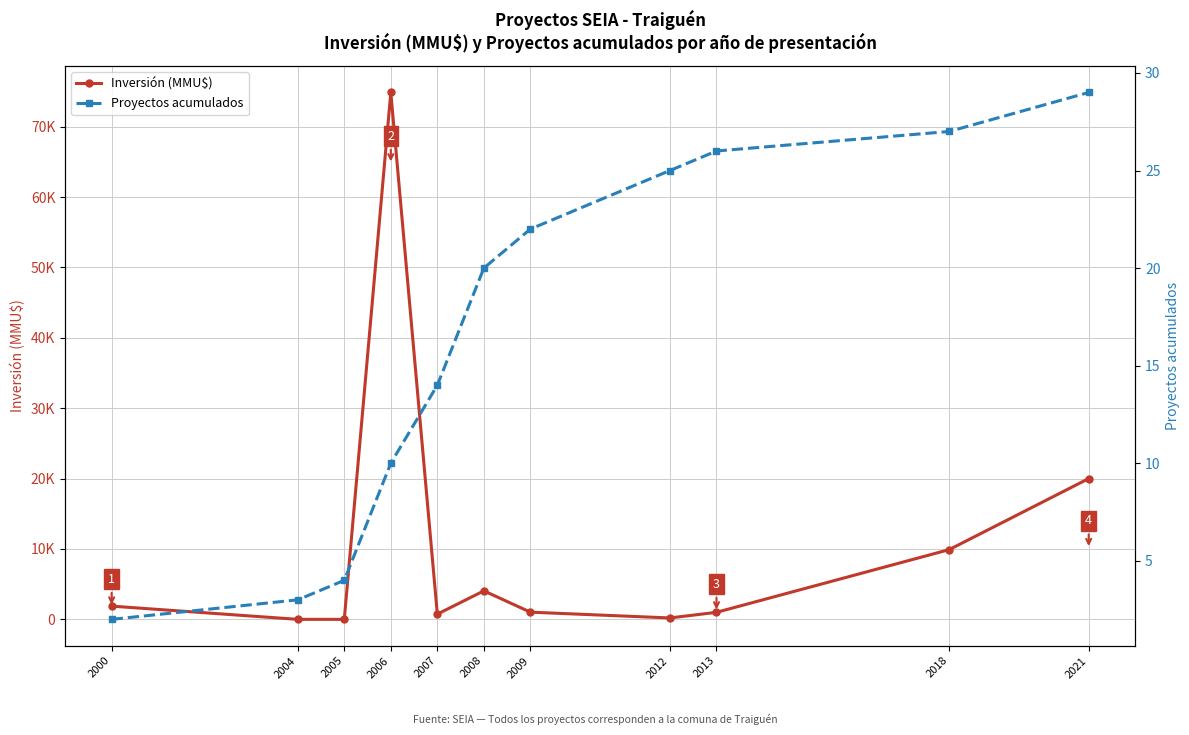

Between 2005 and 2012, which series saw the biggest shift?

Inversión (MMU$)